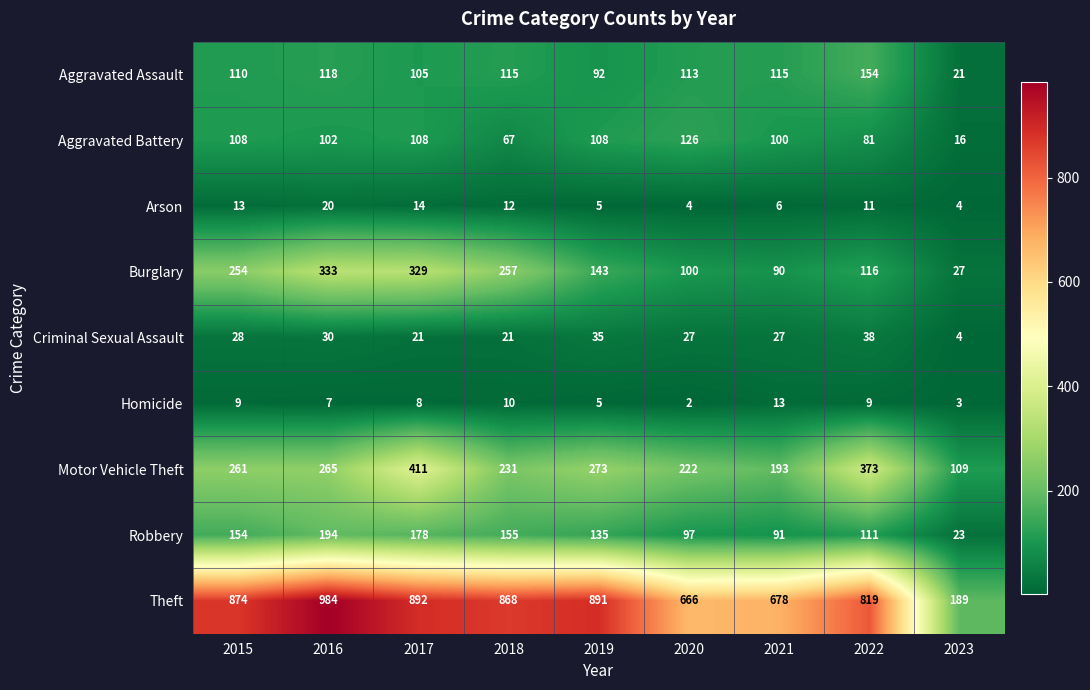

Which series has the largest range (max minus min)?

Theft